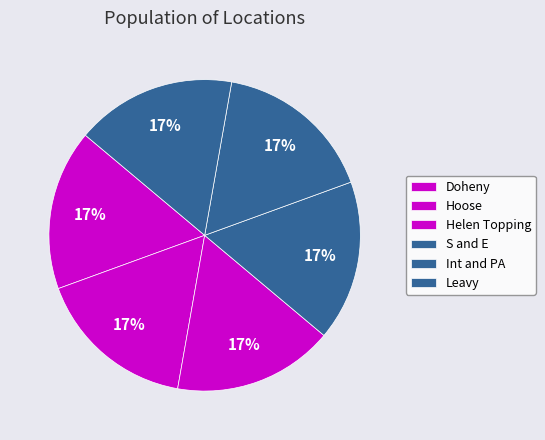

Count the number of slices in the pie.

6